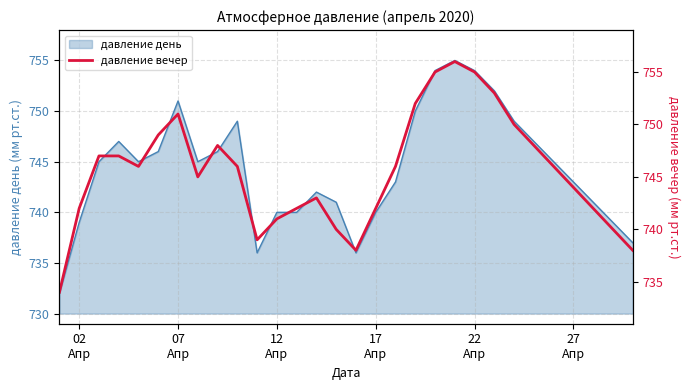

What is the average value?

746